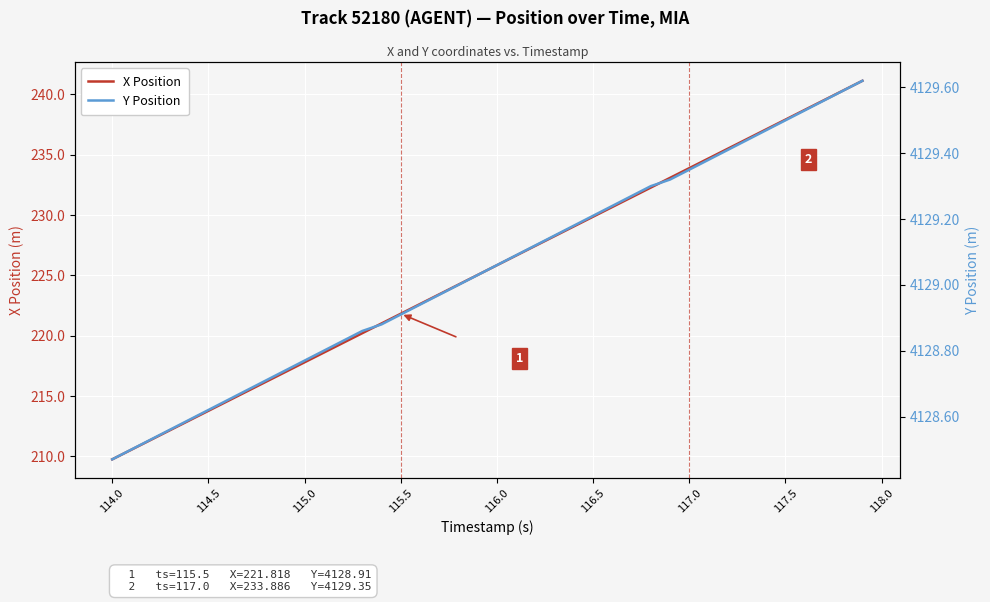

At which label does X Position reach its minimum?

114.0